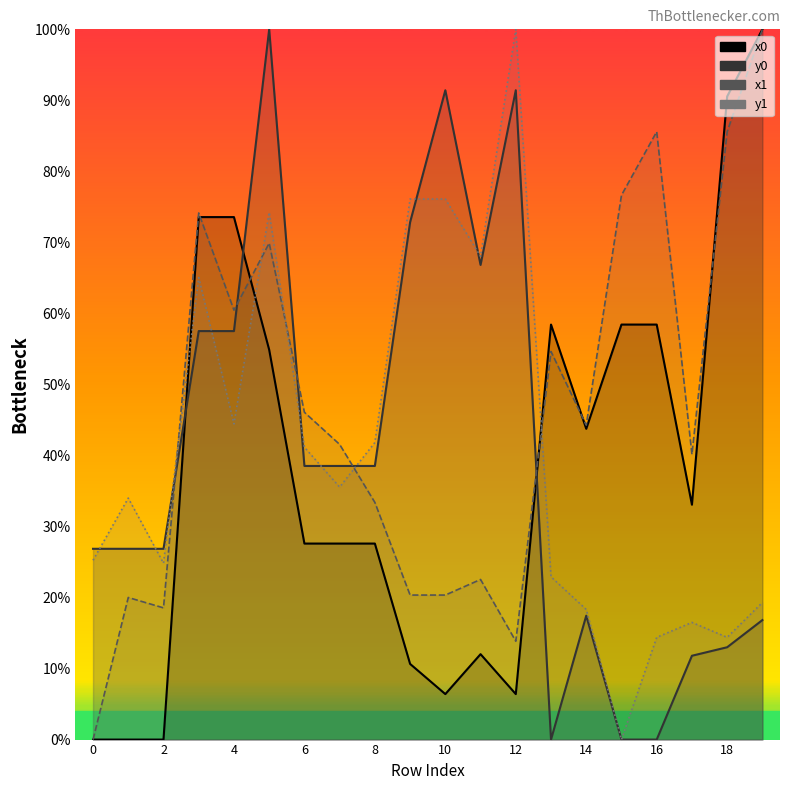

What is the spread (max minus min) of values at 19?

83.2